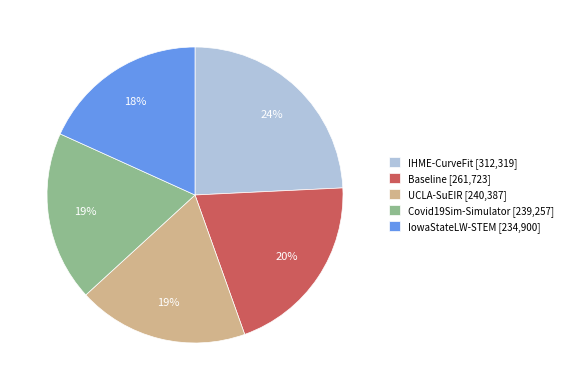

Is there any slice that represents more than half of the pie?

No